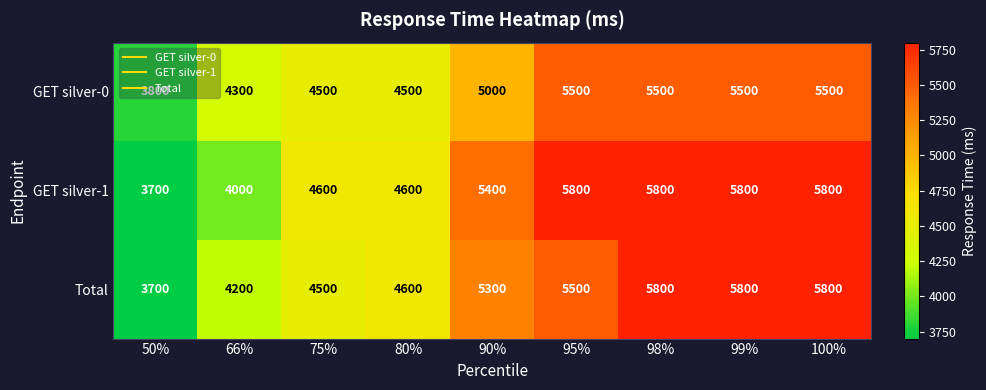

The Total series shows 5800 at 99%. True or false?

True